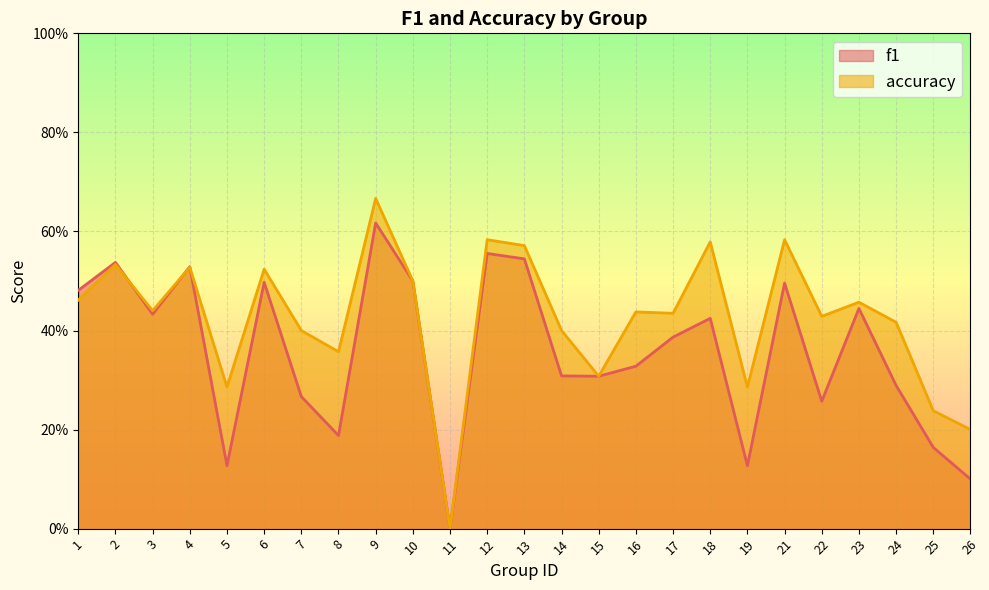

How many intersections are there between accuracy_line and f1_line?

3